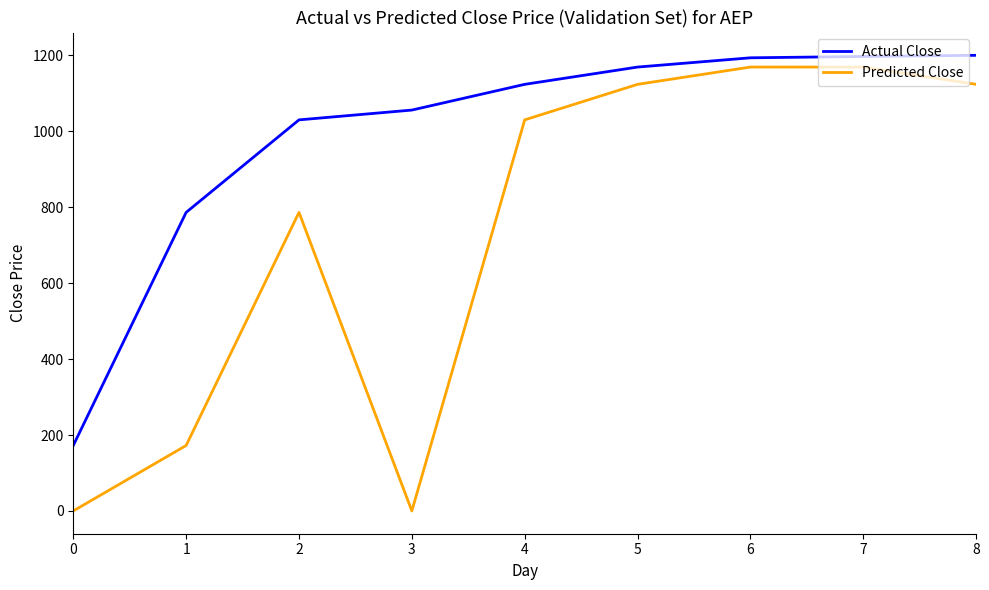

What is the difference between the Predicted Close values at 5 and 0?

1123.9